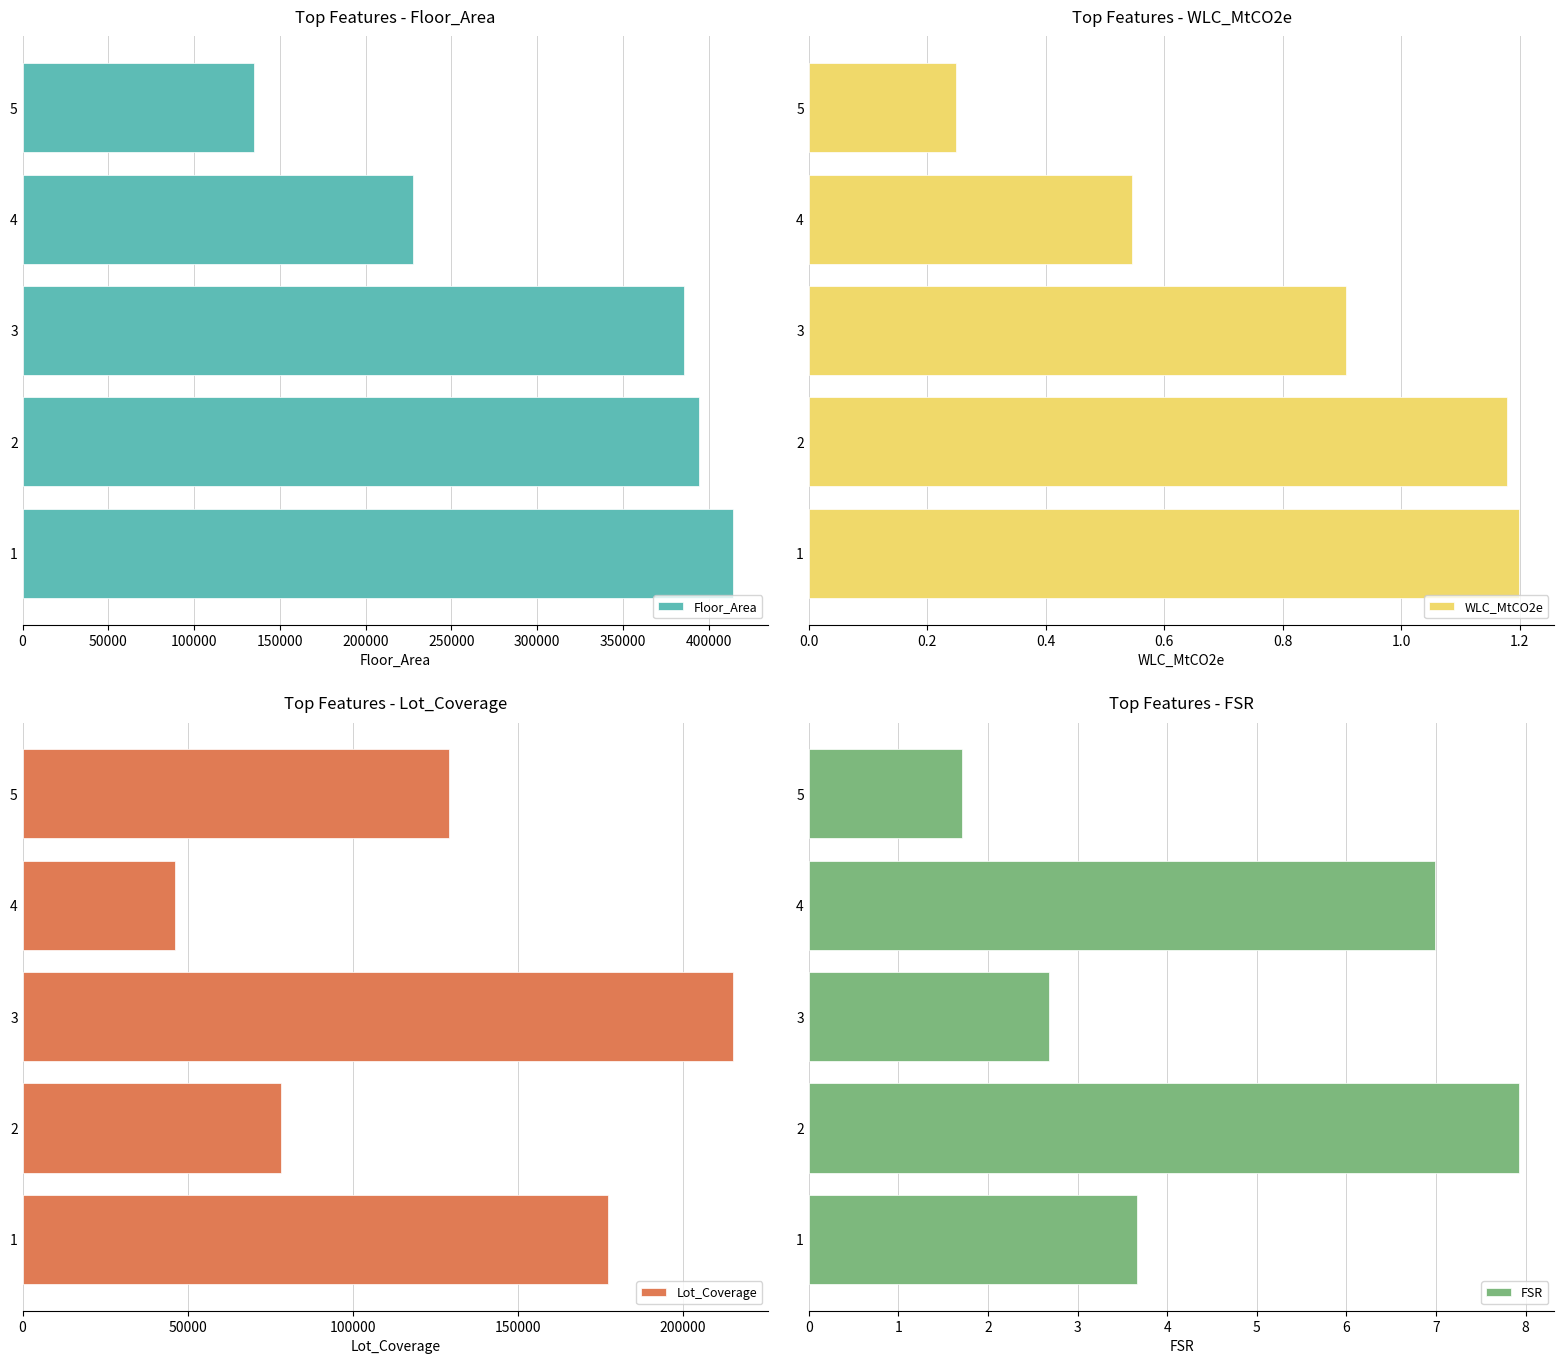

How many groups of bars are there?

5